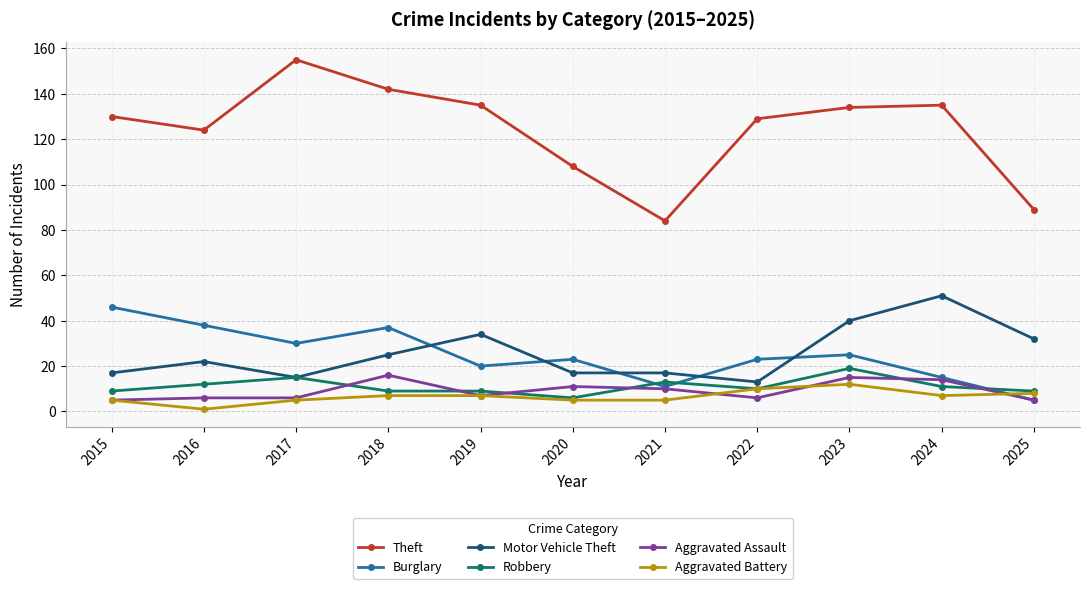

True or false: Theft and Aggravated Battery cross at least once.

False